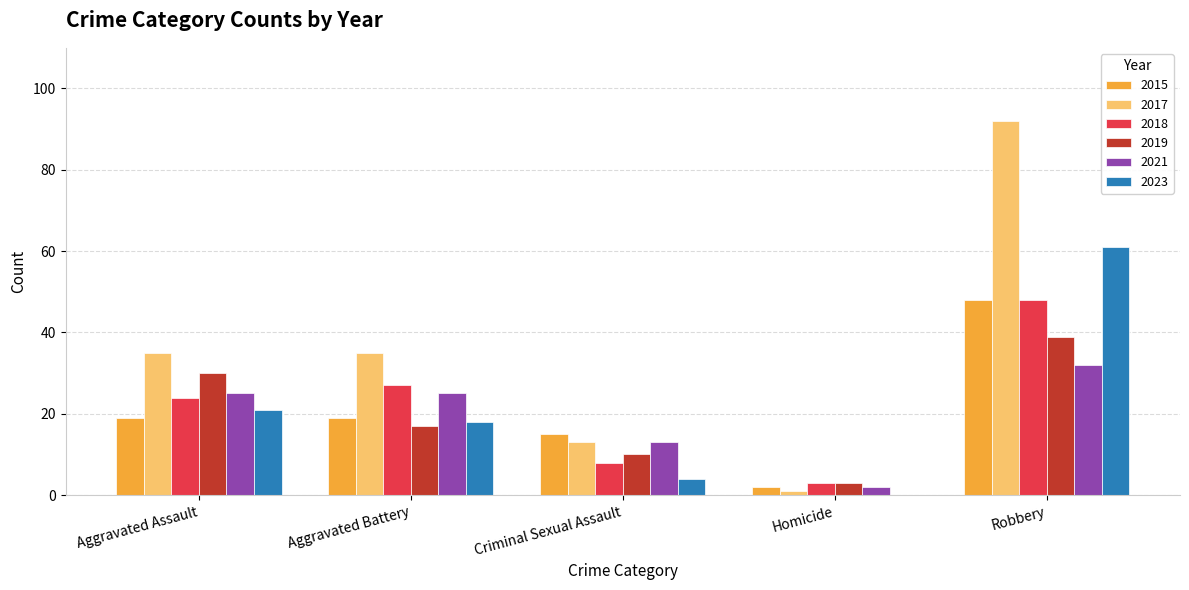

What is the highest value of the 2017 series?

92